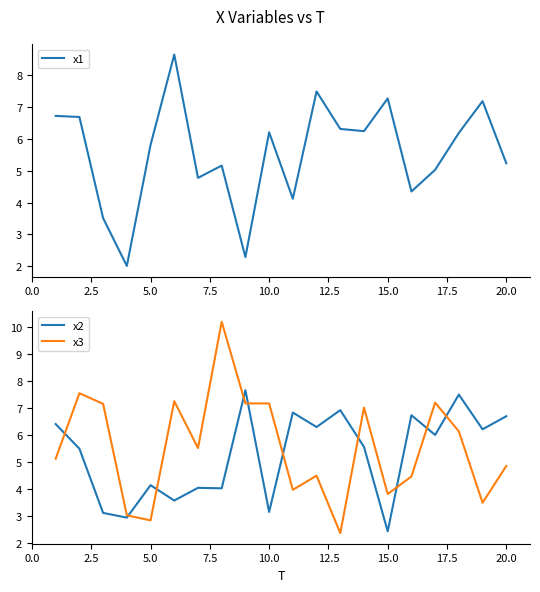

What is the maximum value for x1?

8.6